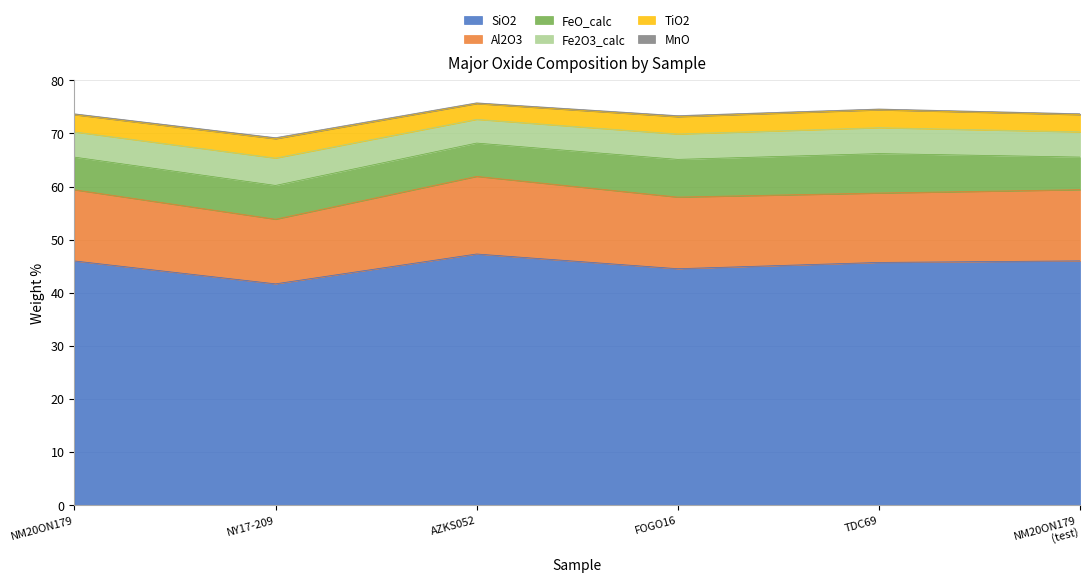

Does the chart display data point markers on the line(s)?

No